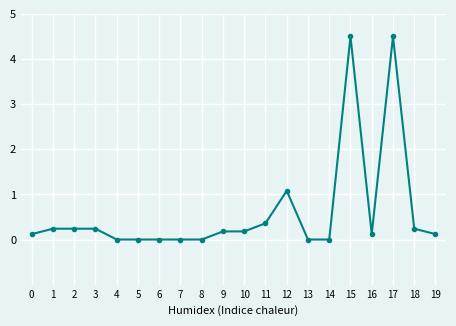

True or false: the data shows 0.0 at 6.

True